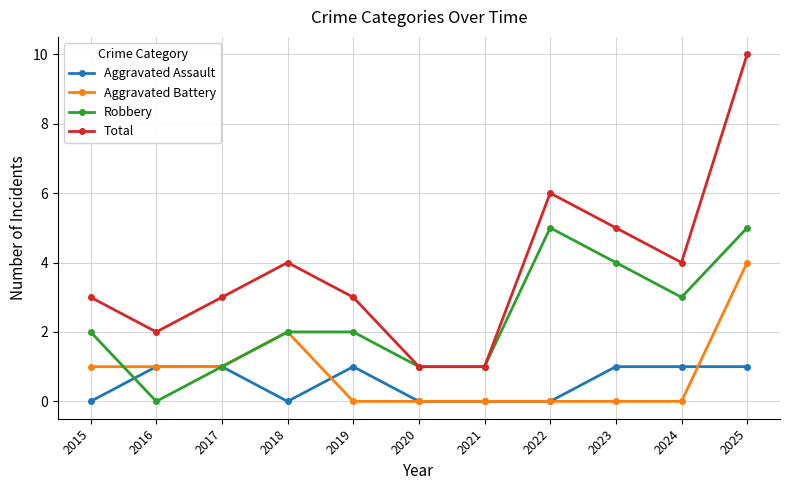

Which series has the largest total across all categories?

Total